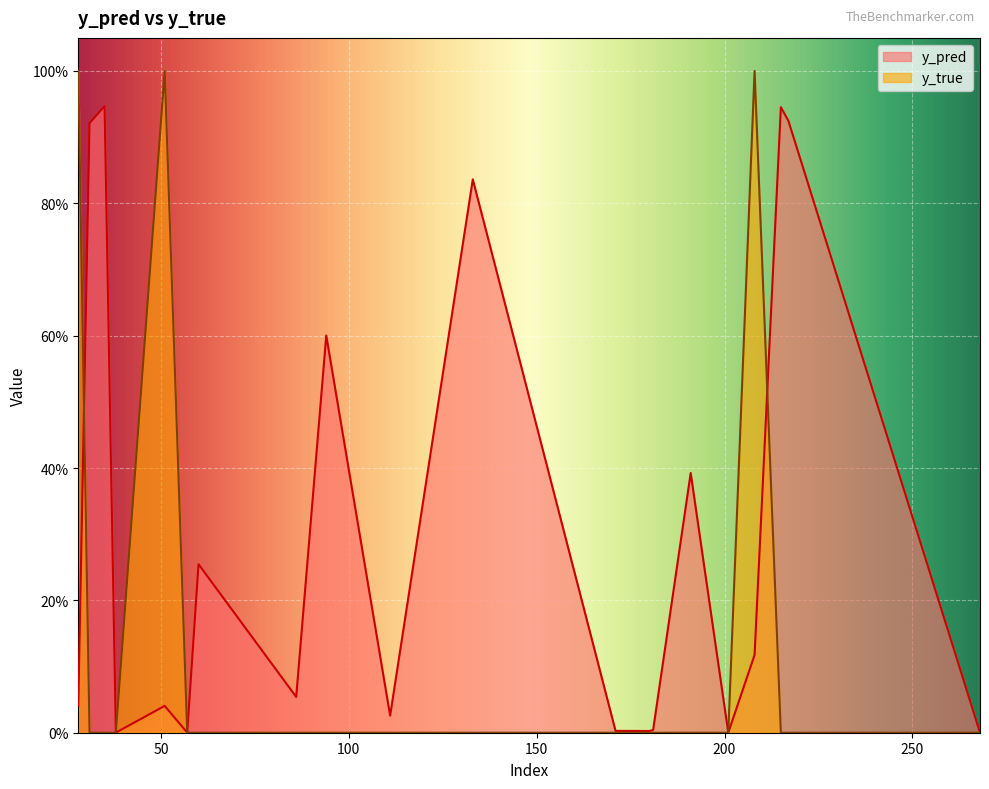

What is the difference between the y_true values at 201 and 28?

1.0